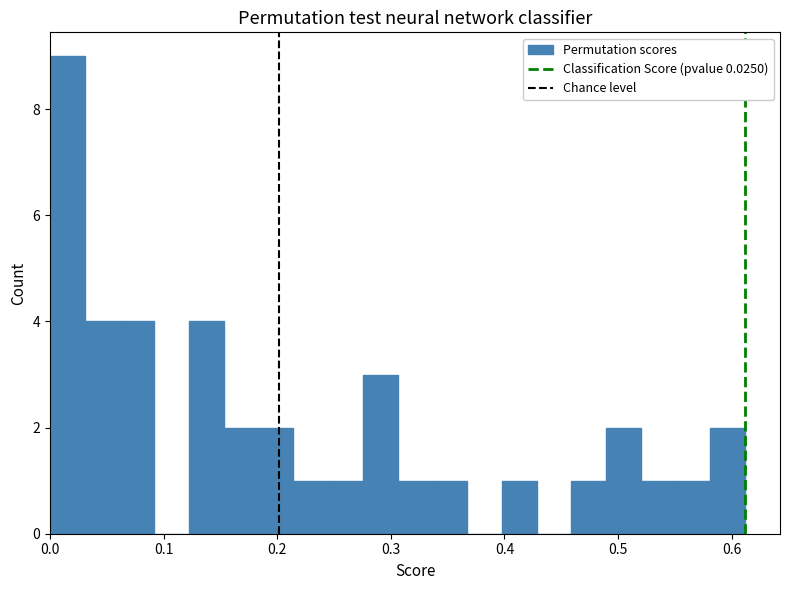

Around what value on the x-axis is the tallest bar? Give the approximate position of its centre, as read against the axis.

0.02